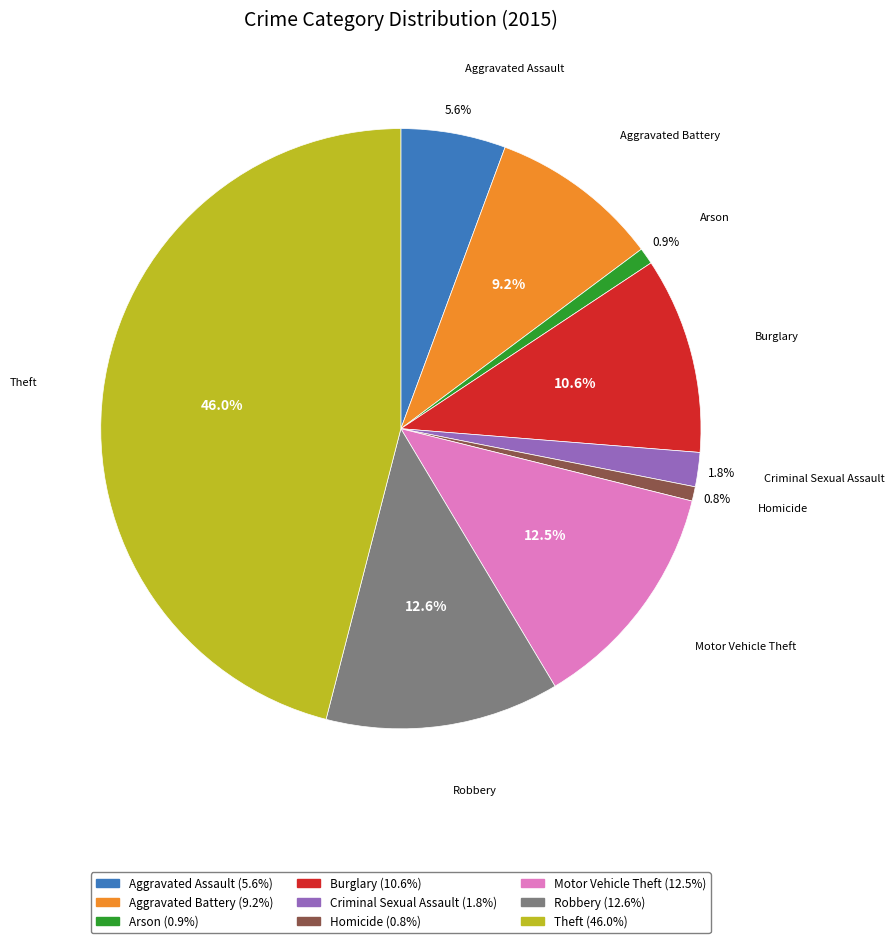

How many slices are in this pie chart?

9